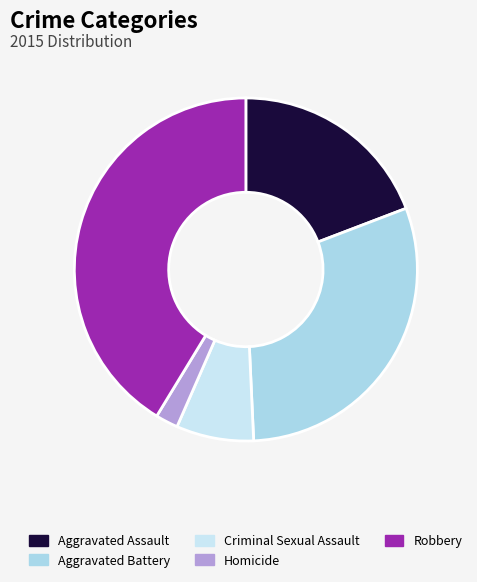

Is the sum of Aggravated Battery and Aggravated Assault greater than half?

No